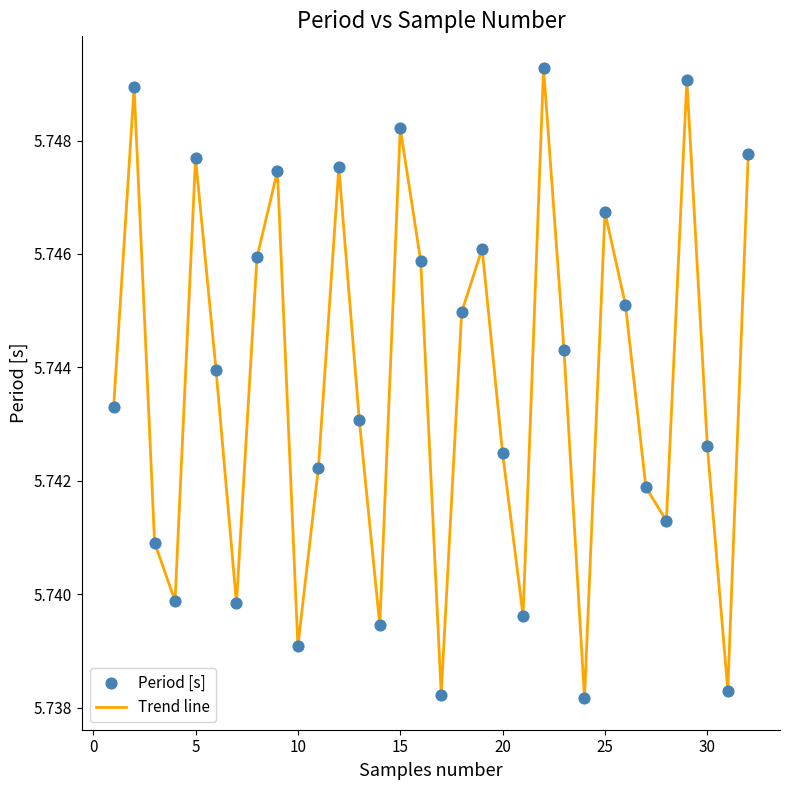

Is this an area chart (filled region under the line)?

No